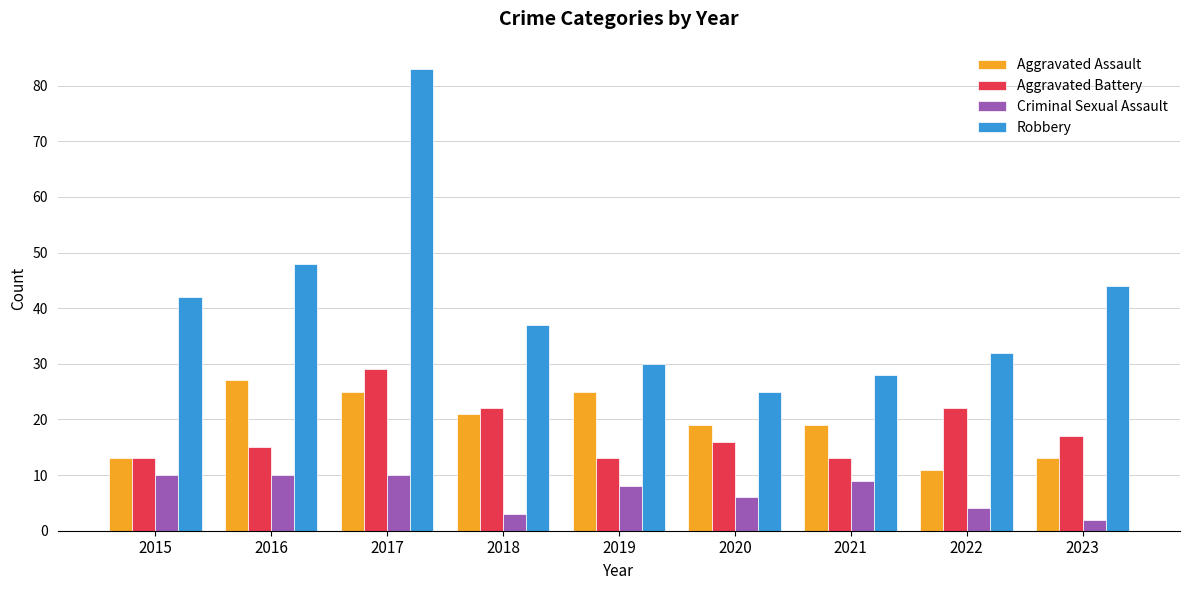

At which label does Robbery reach its minimum?

2020